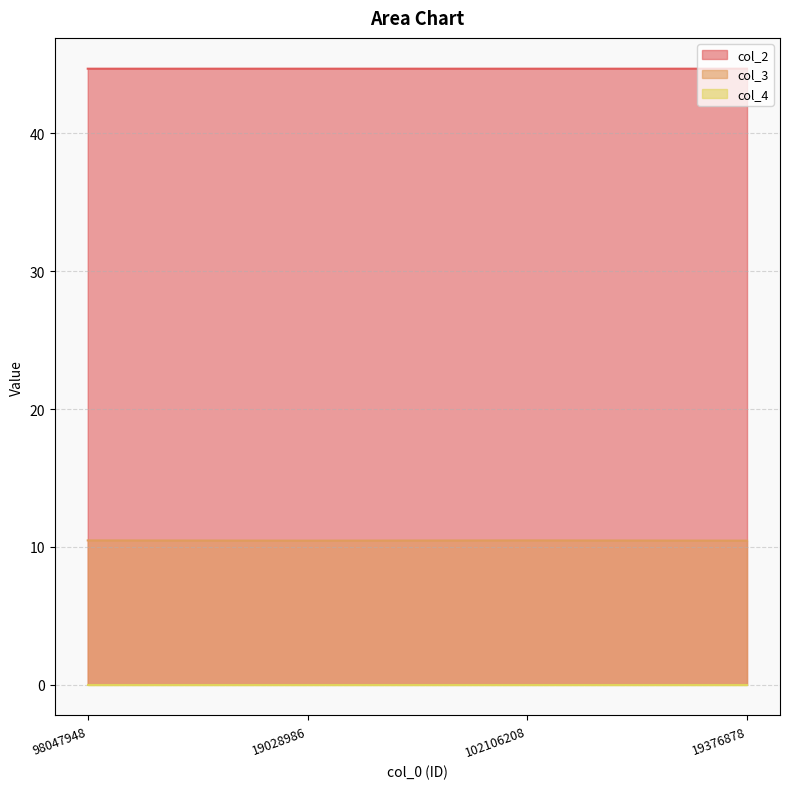

What is the greatest value displayed?

44.7